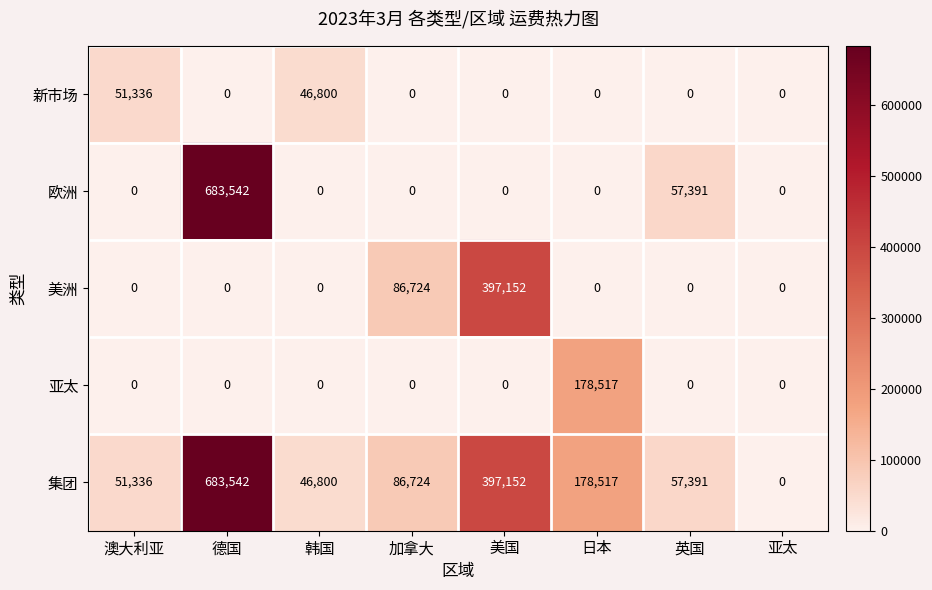

At which category does the chart reach its peak across all series?

德国